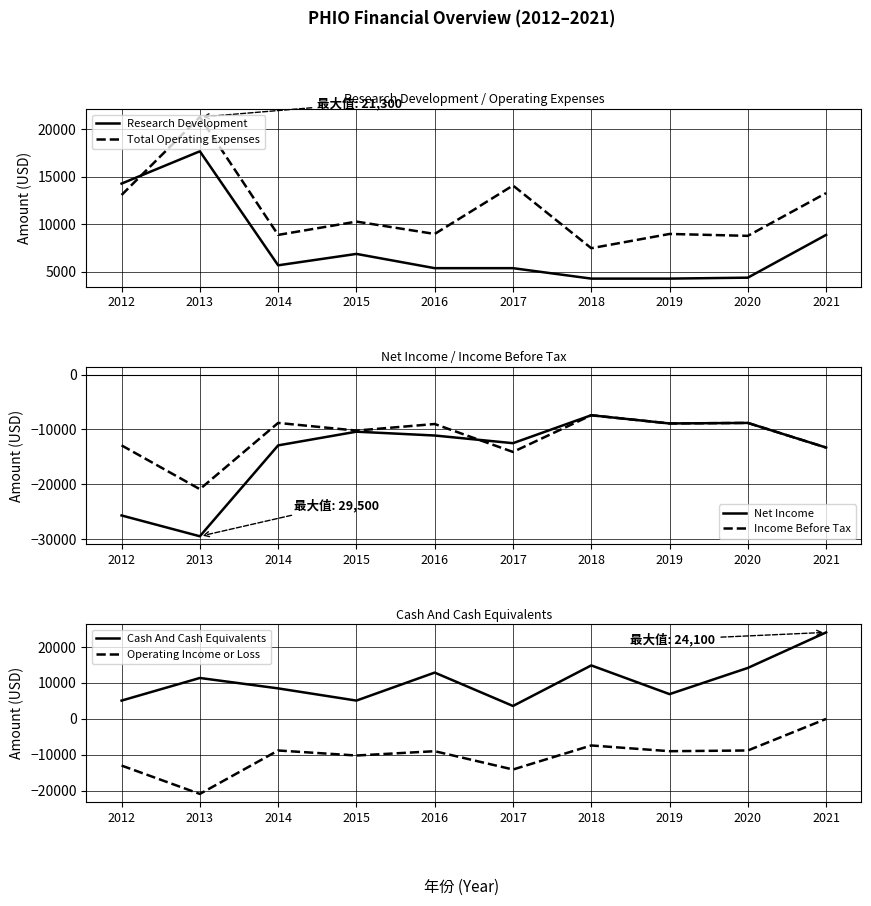

True or false: Net Income and Research Development intersect in this chart.

False